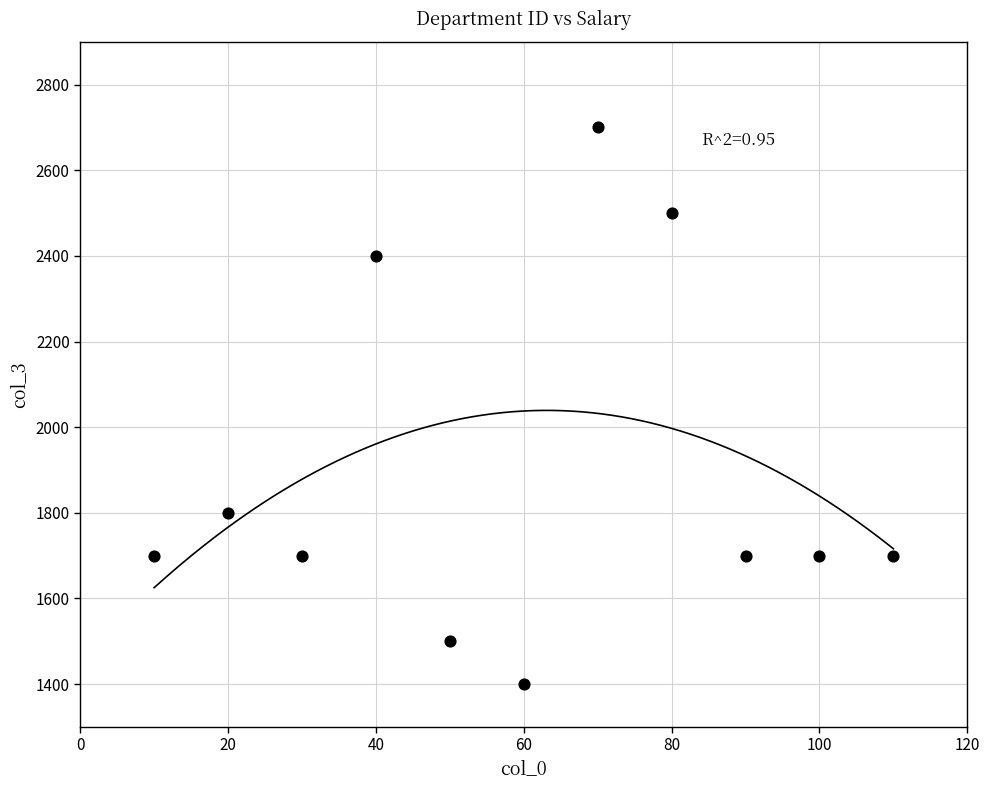

What is the average X value?

60